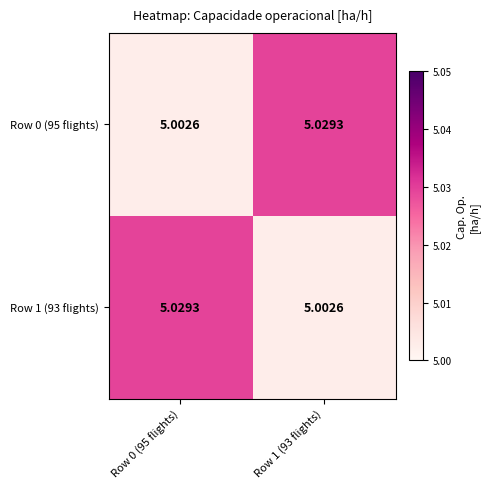

Is the value of Row 1 (93 flights) at Row 0 (95 flights) greater than the value of Row 0 (95 flights) at Row 0 (95 flights)?

Yes